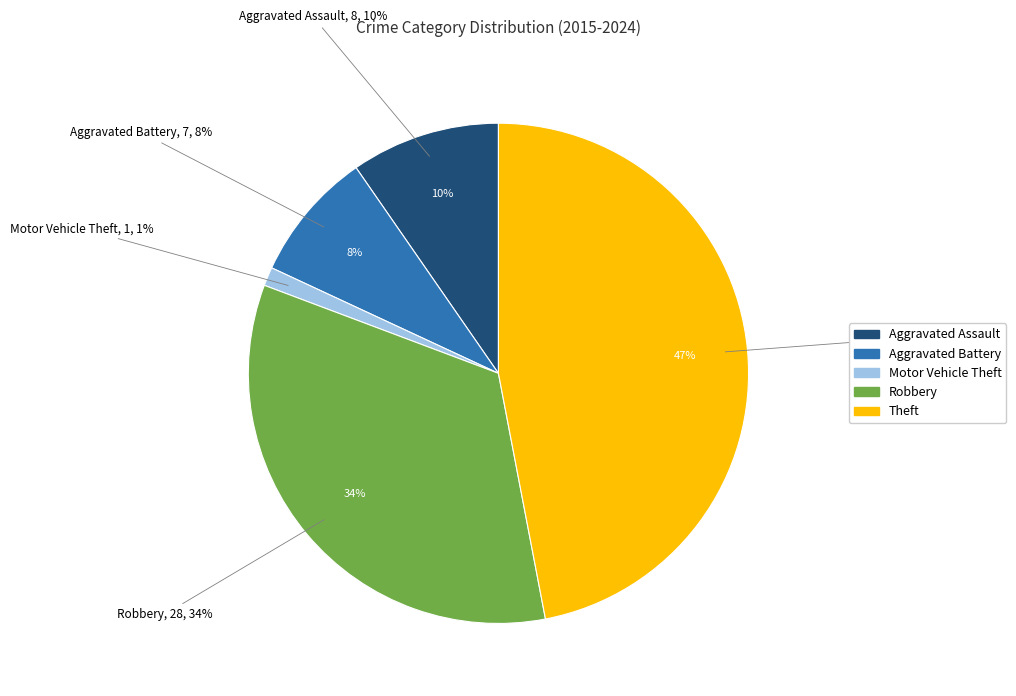

What percentage is NOT represented by Robbery?

66.3%